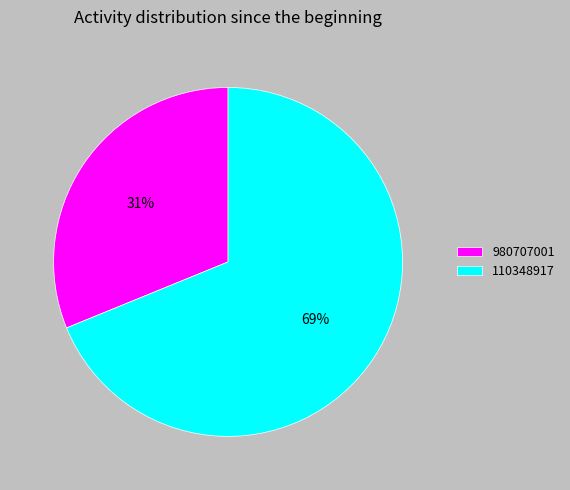

To the nearest percent, what is the difference between the 110348917 and 980707001 slice percentages?

38%